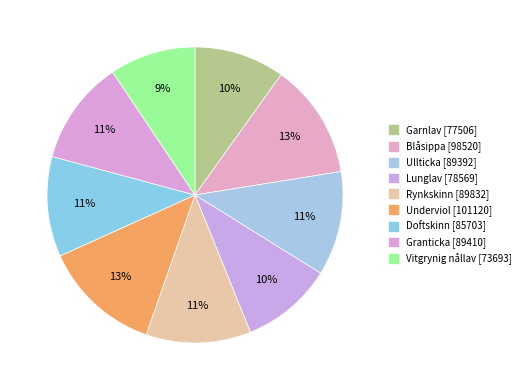

What is the largest slice in the pie chart?

Underviol [101120]